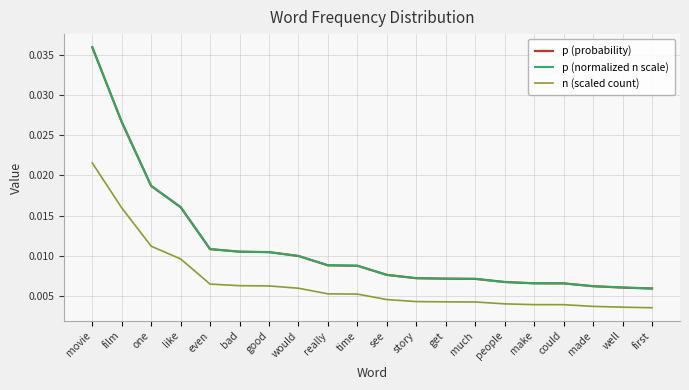

Is it true that p (probability) equals 0.0 at make?

False